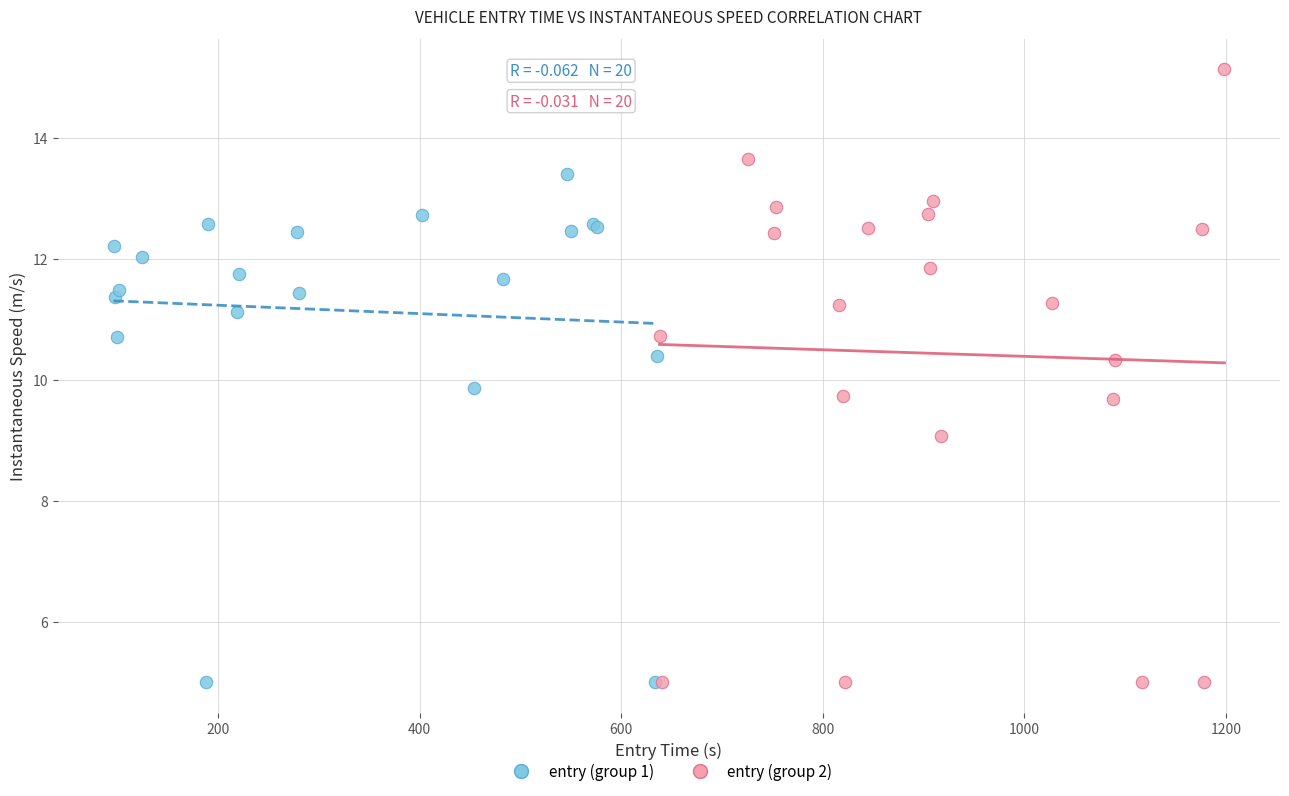

What are all the series names shown in the legend?

entry (group 1), entry (group 2)